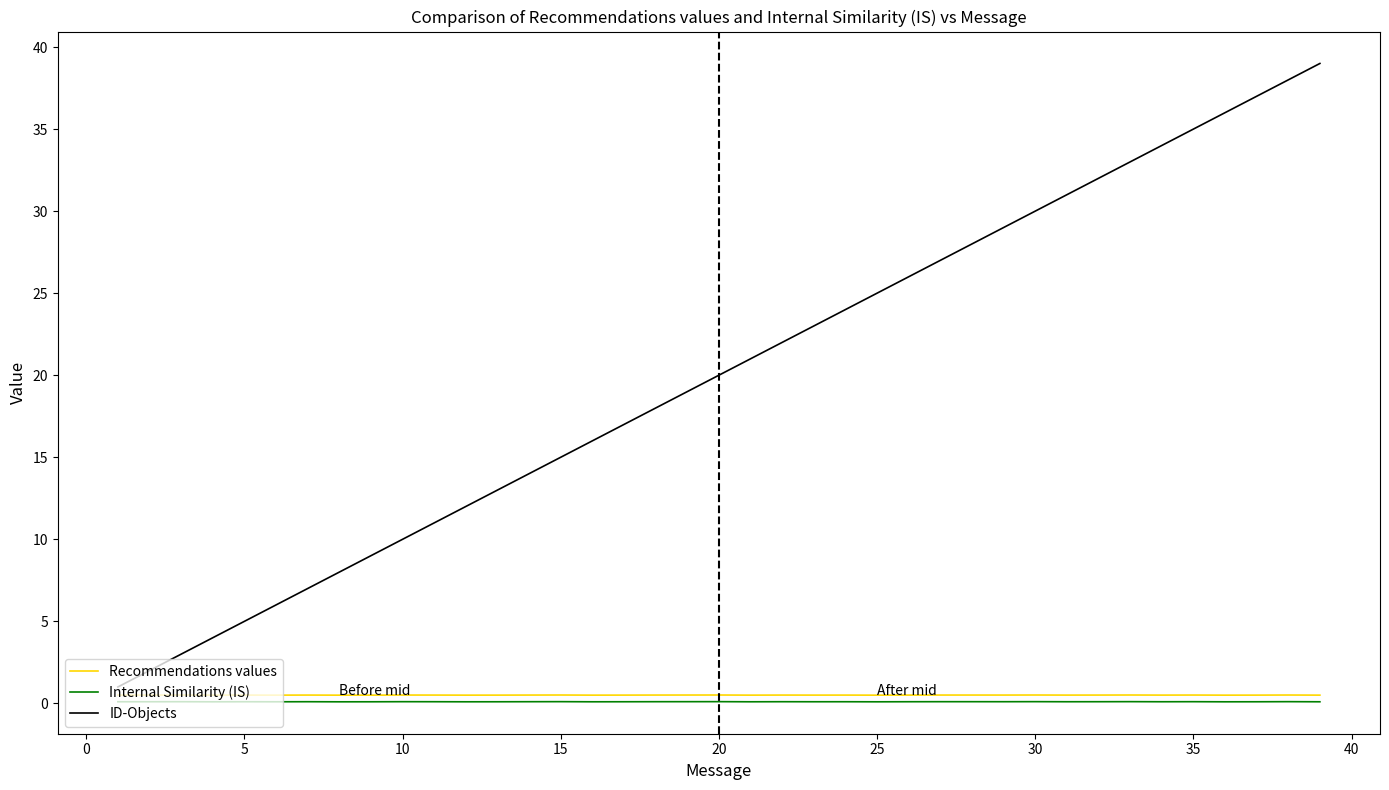

Which series has the widest spread of values?

ID-Objects